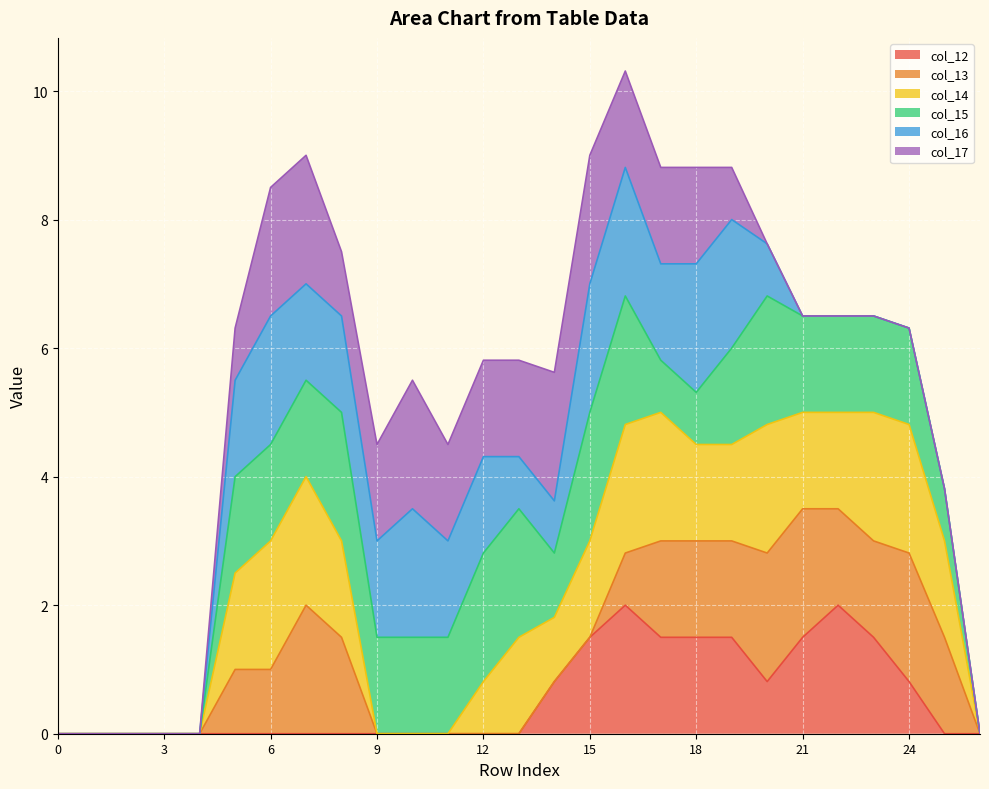

Between 15 and 20, which series saw the biggest shift?

col_14 line